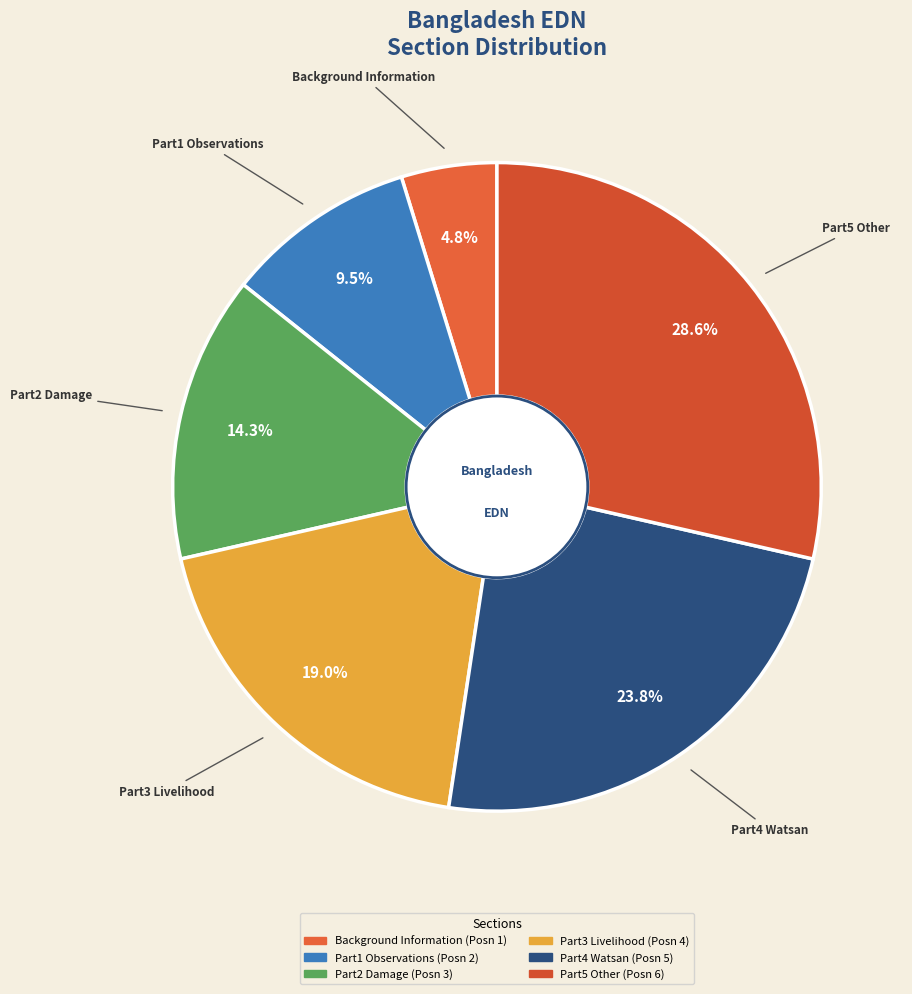

Rank the categories by value from lowest to highest.

Background Information, Part1 Observations, Part2 Damage, Part3 Livelihood, Part4 Watsan, Part5 Other